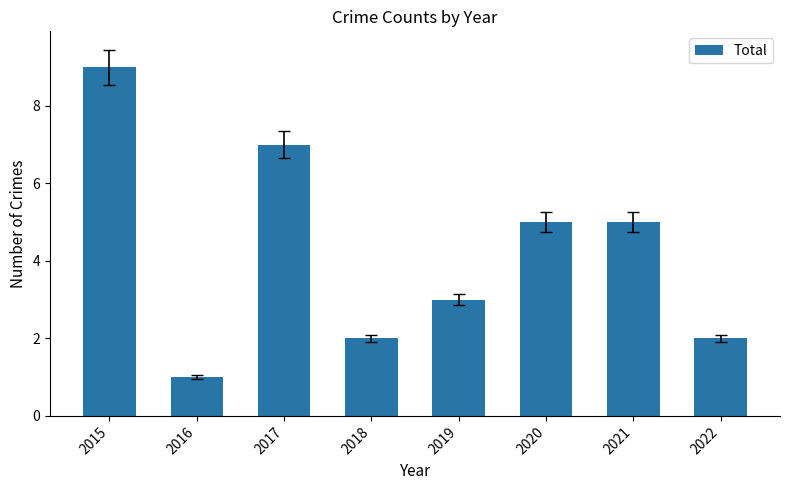

How many values are between 2 and 7?

6